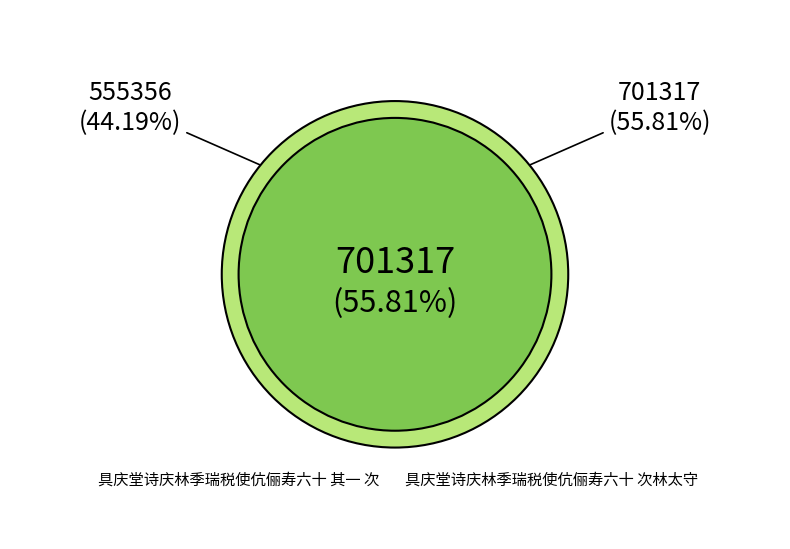

To the nearest percent, what percentage of the pie is 具庆堂诗庆林季瑞税使伉俪寿六十 次林太守韵?

56%